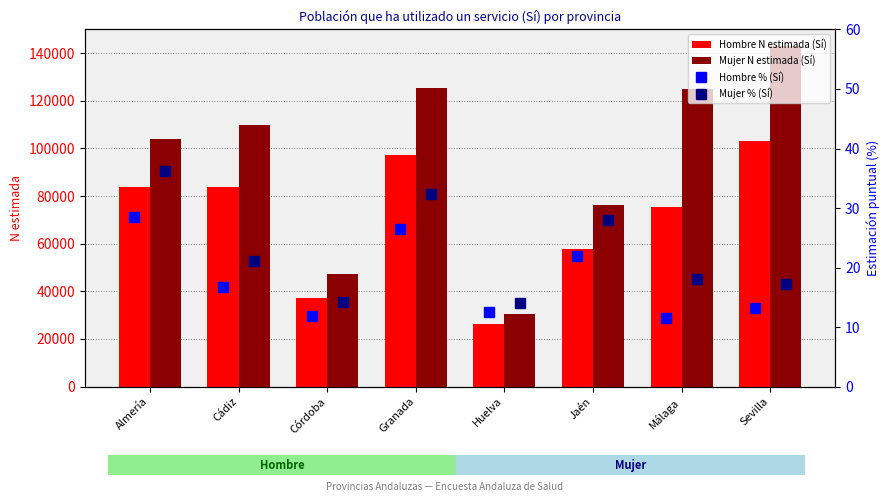

Rank the series by their maximum value, from lowest to highest.

Hombre % (Sí), Mujer % (Sí), Hombre N estimada (Sí), Mujer N estimada (Sí)